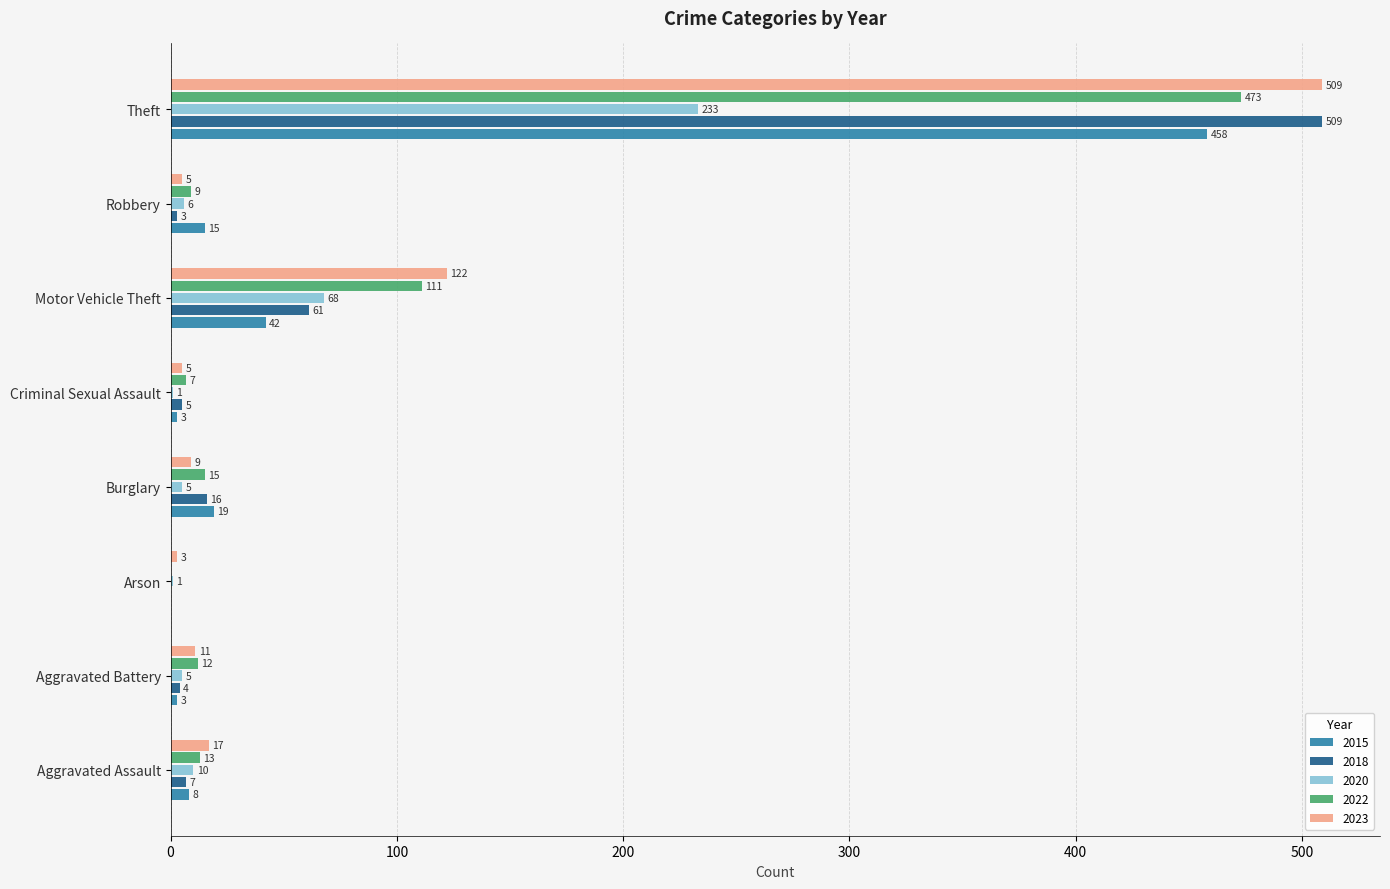

Is the value of 2023 at Criminal Sexual Assault greater than the value of 2020 at Theft?

No